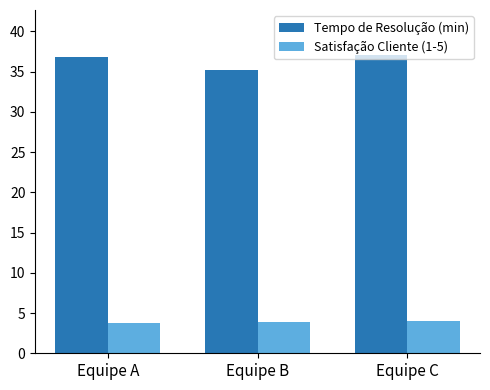

What is the difference between the second highest and minimum values in the Tempo de Resolução (min) series?

1.6